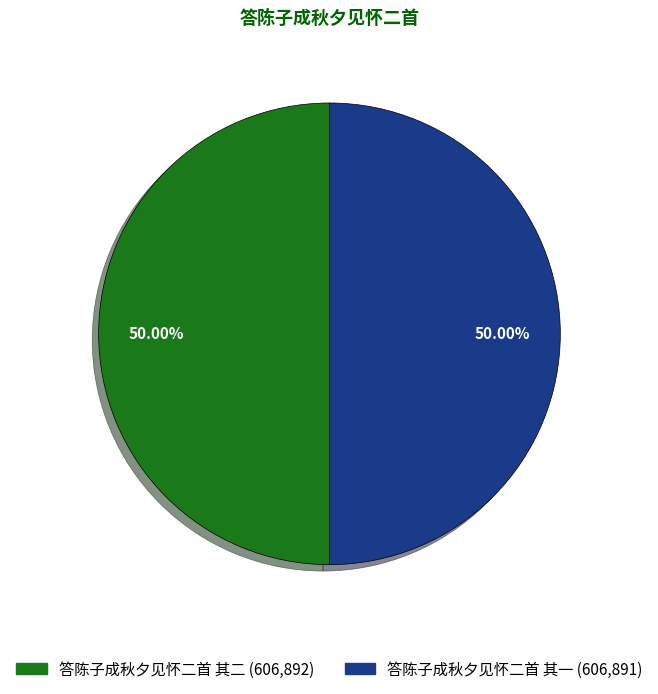

To the nearest percent, what is the combined percentage of 答陈子成秋夕见怀二首 其二 and 答陈子成秋夕见怀二首 其一?

100%